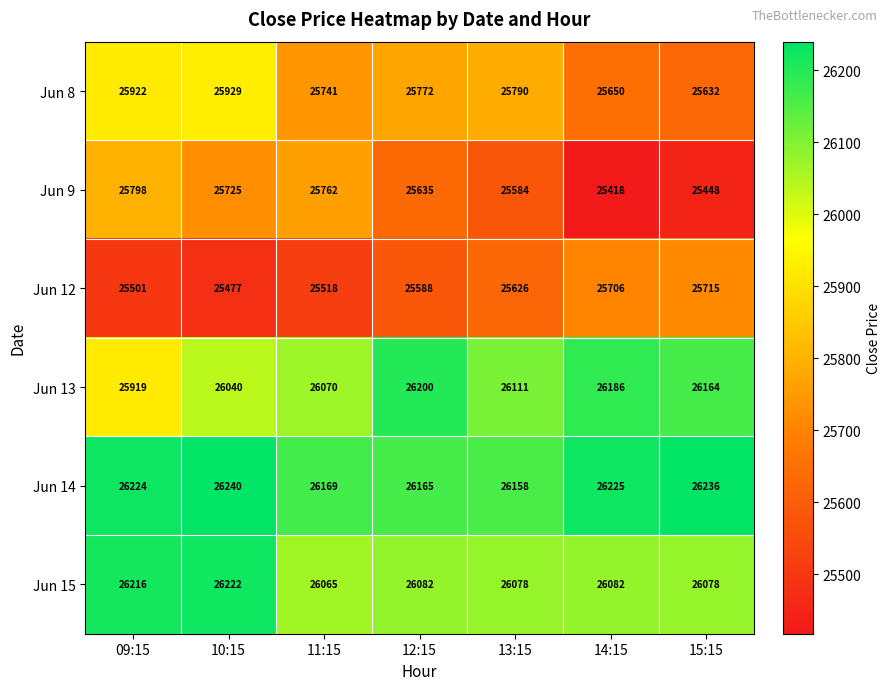

What is the spread (max minus min) of values at 13:15?

574